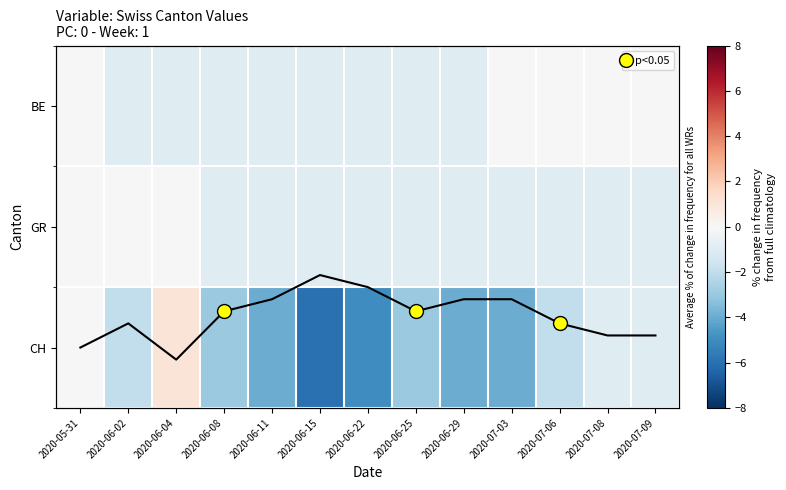

At which label does GR reach its minimum?

2020-06-08